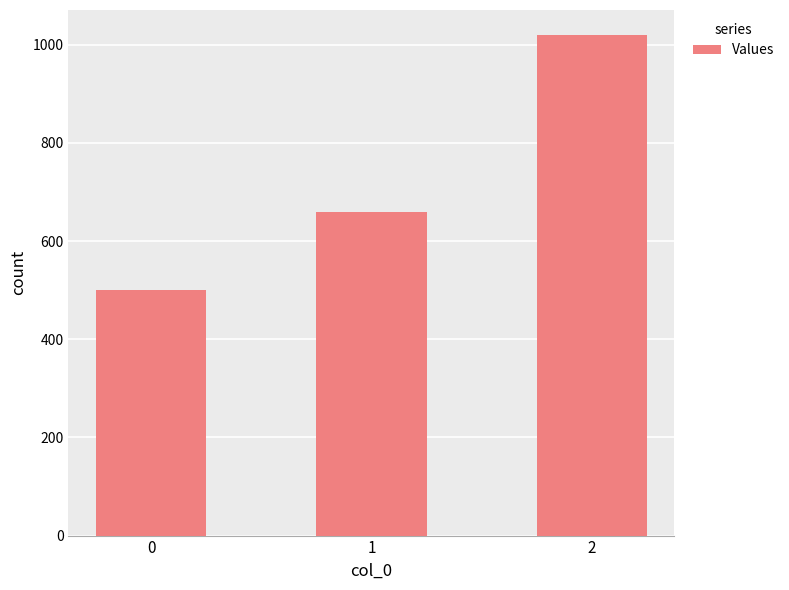

Between 0 and 1, which is larger?

1